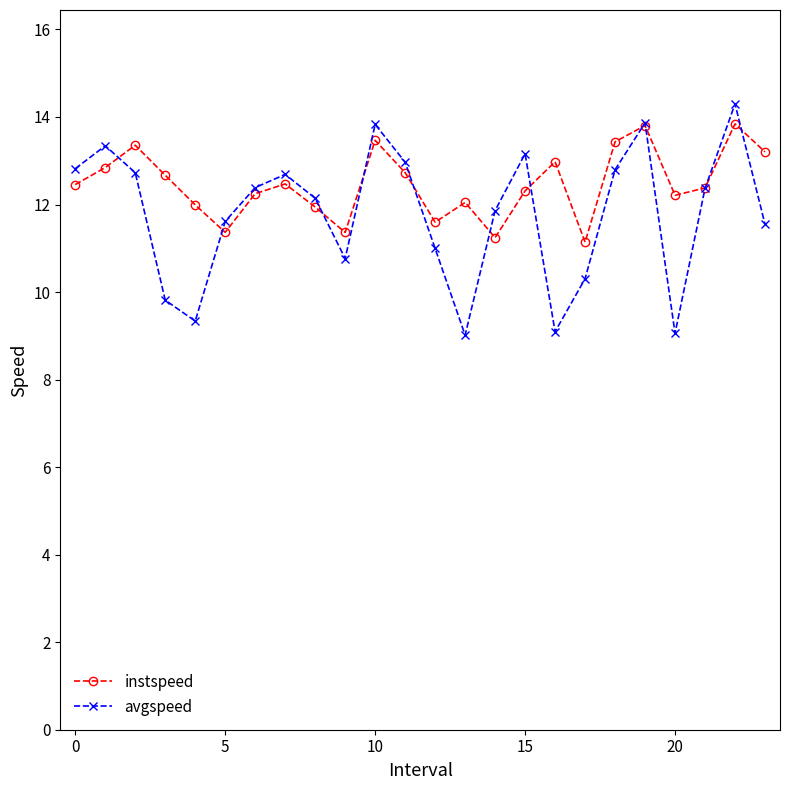

What is the average value of the instspeed series?

12.5